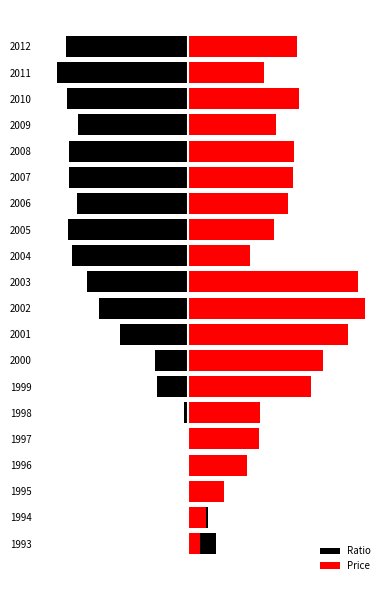

How many bars are there in each group?

2